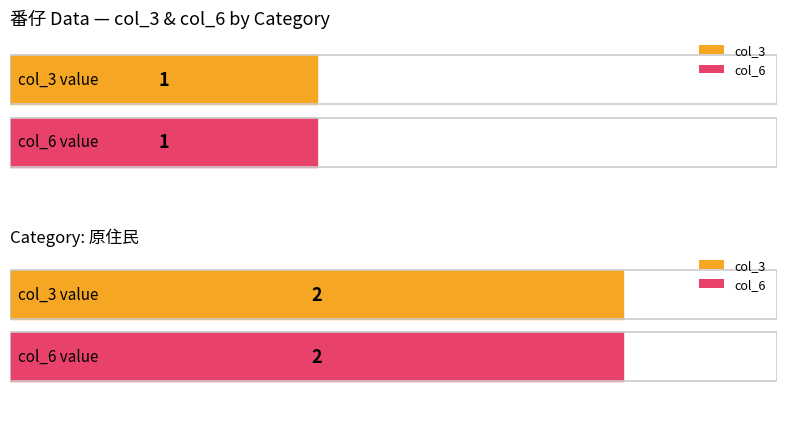

Reading left to right, extract all data points from this chart.

col_3: 闽南语=1	原住民=2
col_6: 闽南语=1	原住民=2